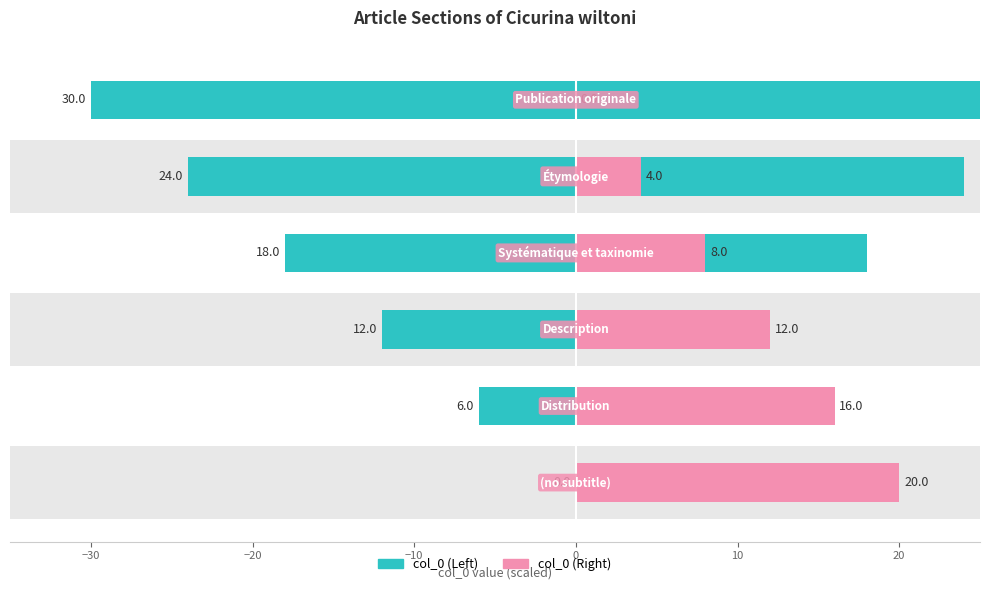

What is the difference between the highest and lowest values at 0?

48